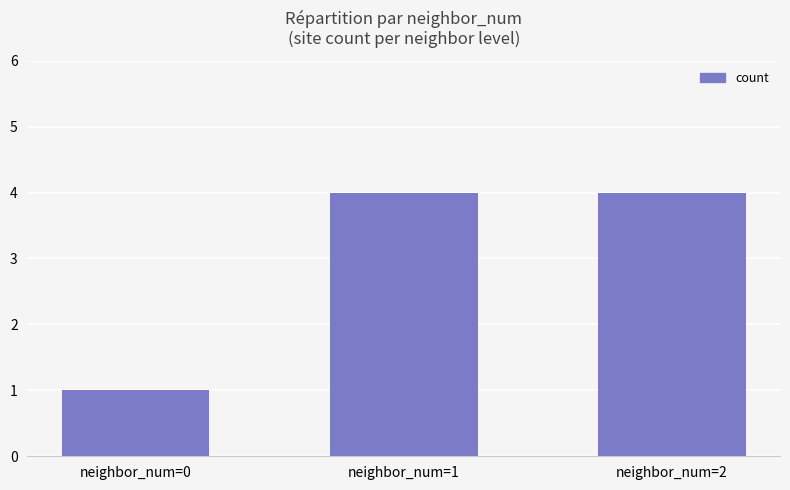

At which label is the value closest to 2?

neighbor_num=0